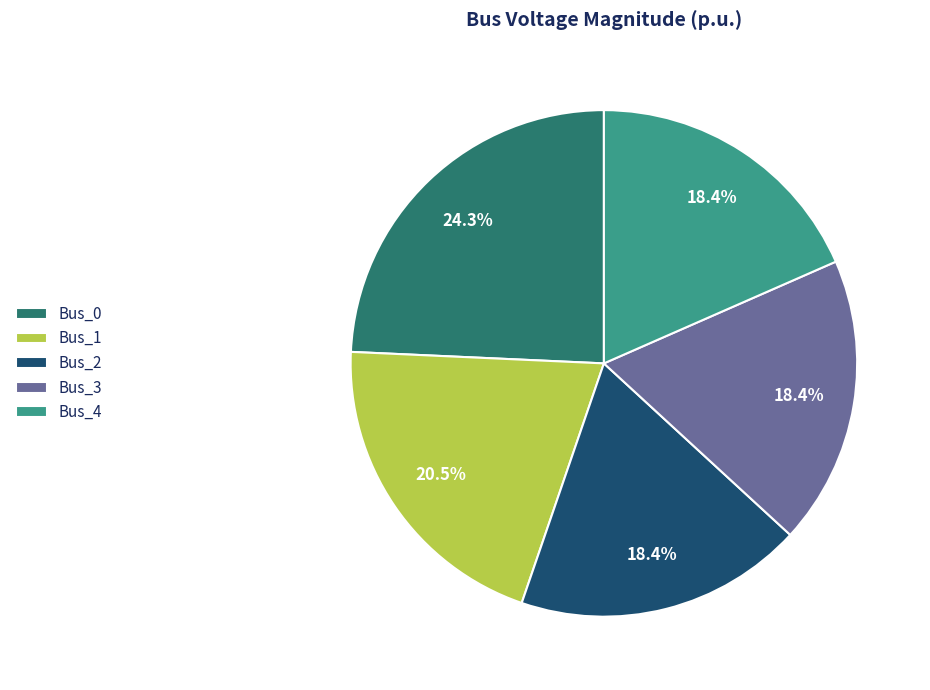

To the nearest percent, what is the difference between the largest and smallest slice percentages?

6%